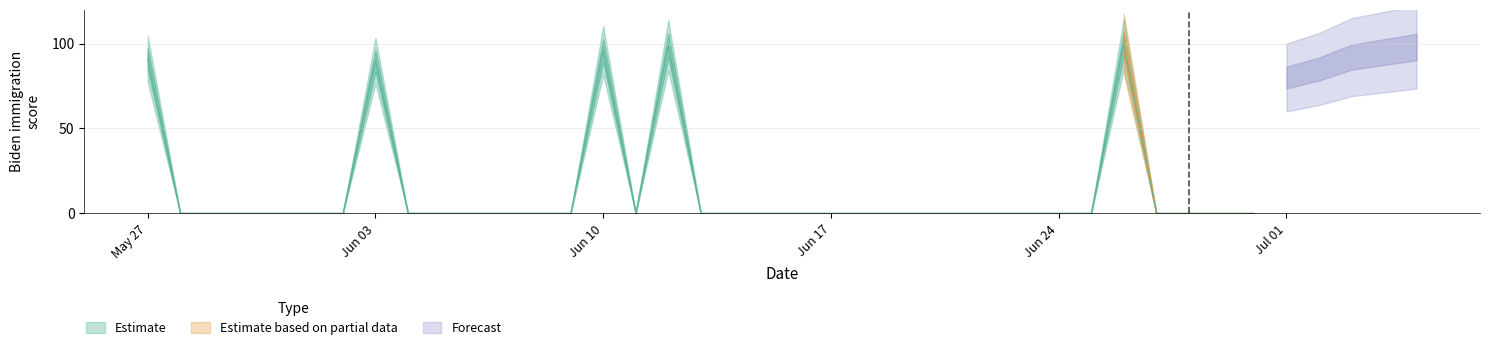

How many interior local valleys (lower than both neighbors) does the data have?

1